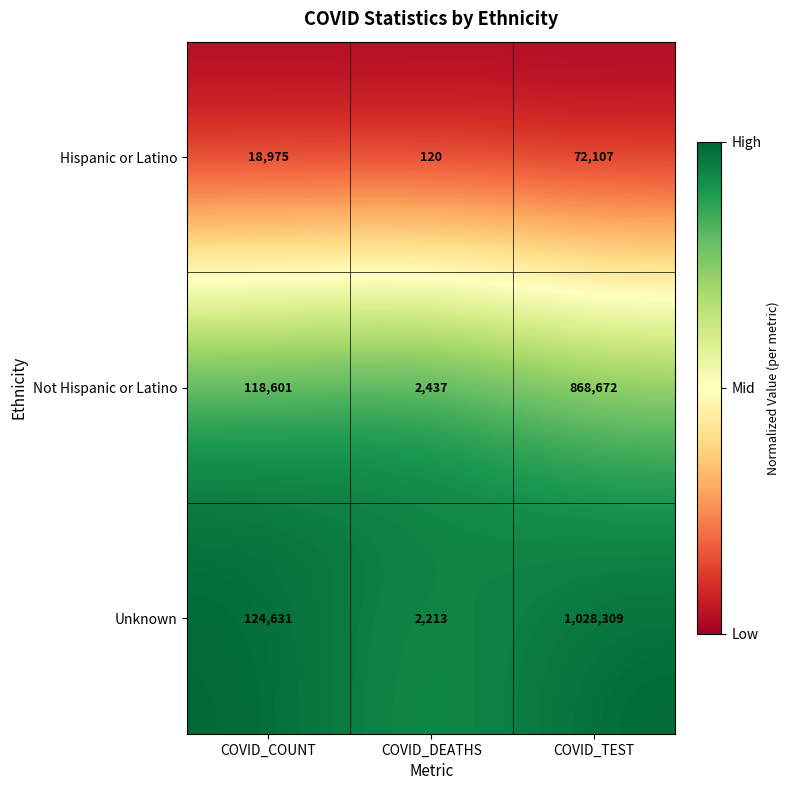

Read the Not Hispanic or Latino value at COVID_DEATHS.

2437